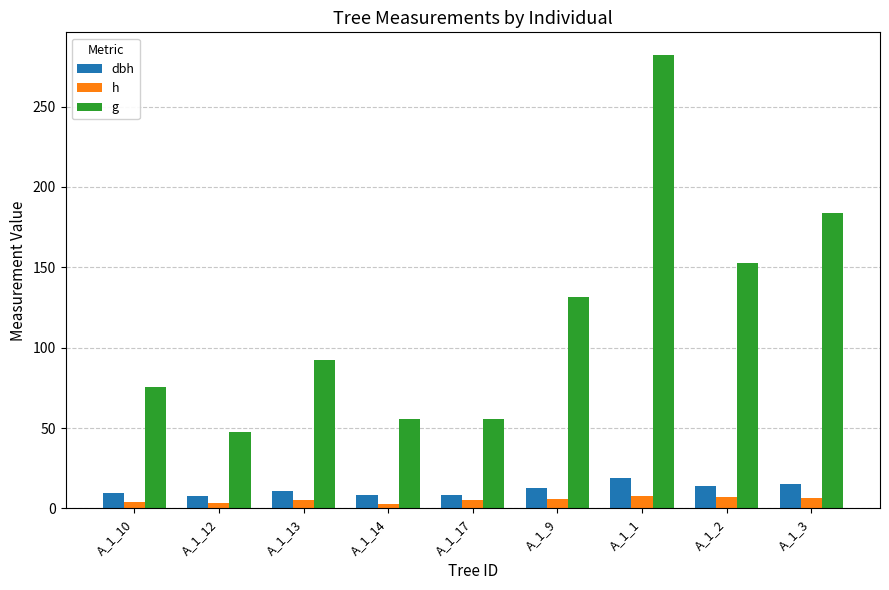

What are all the series names shown in the legend?

dbh, h, g